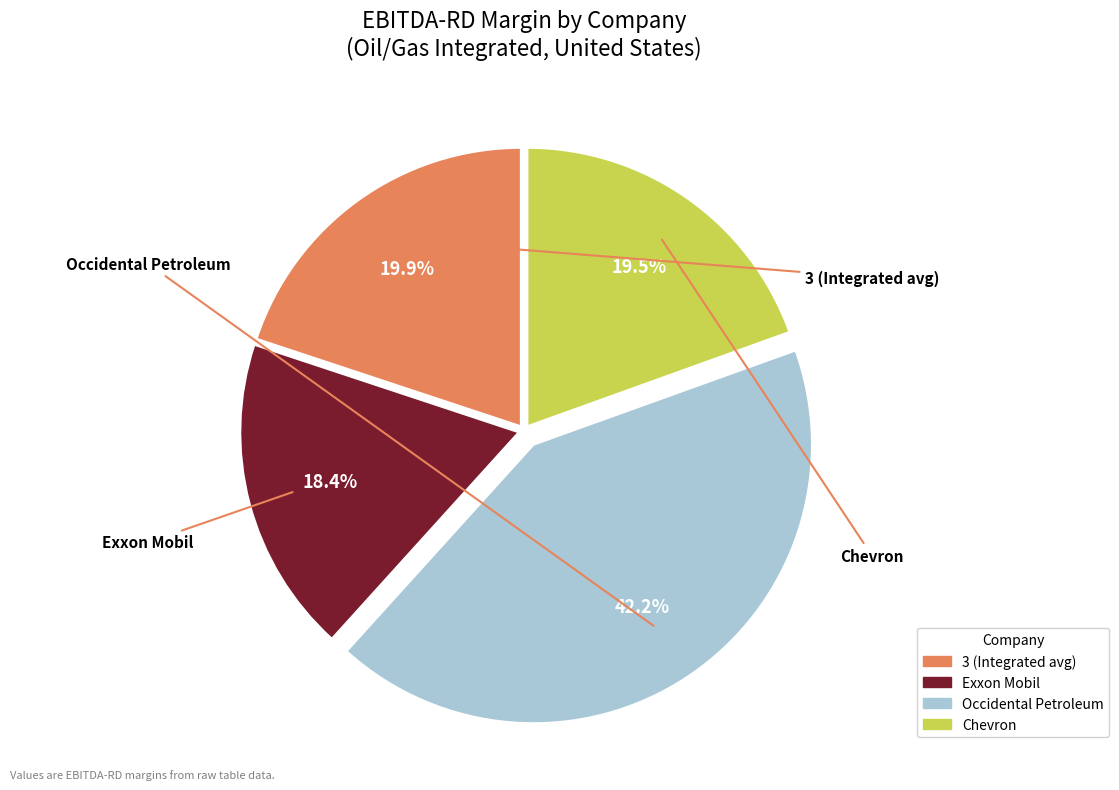

What percentage is the Occidental Petroleum slice, to the nearest percent?

42%